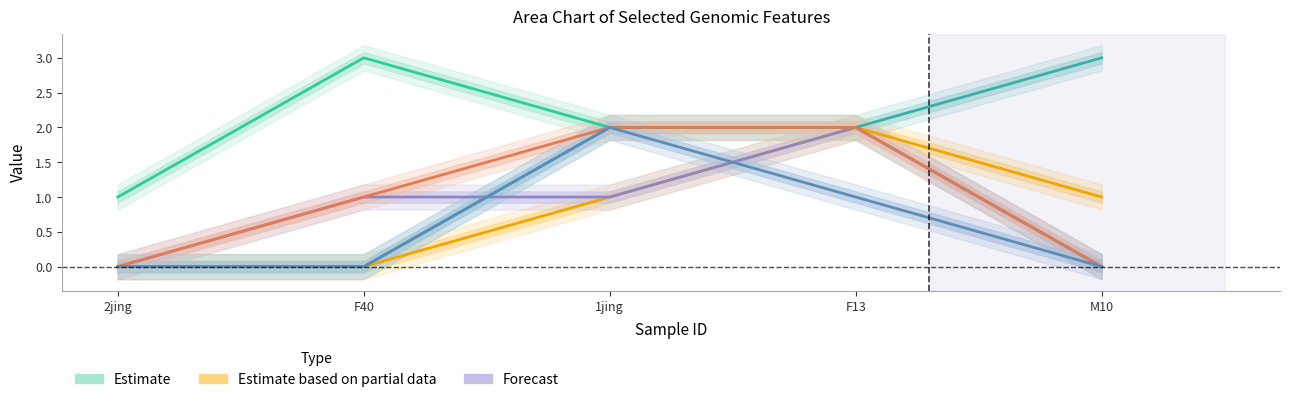

True or false: CI01000014_691412_691686.B has a value of 1 at F40.

False